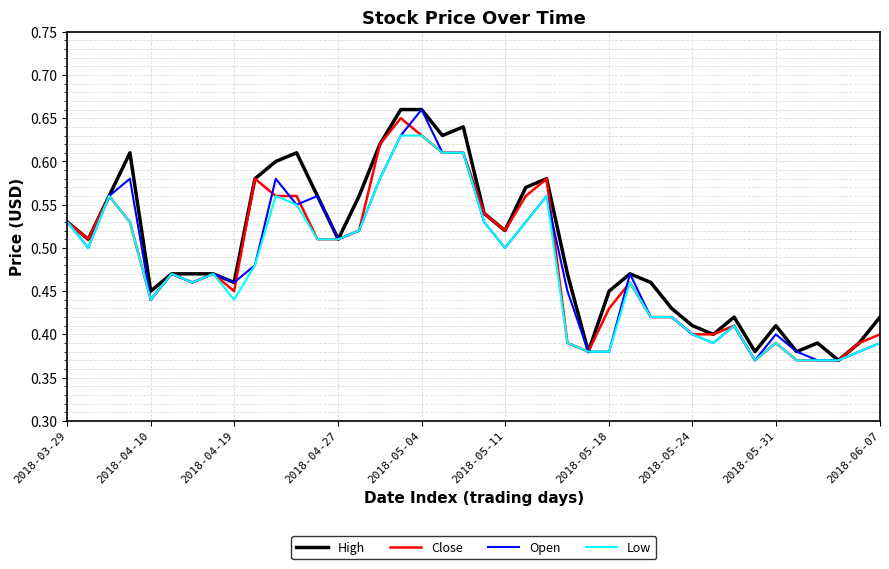

How many lines are shown in the chart?

4